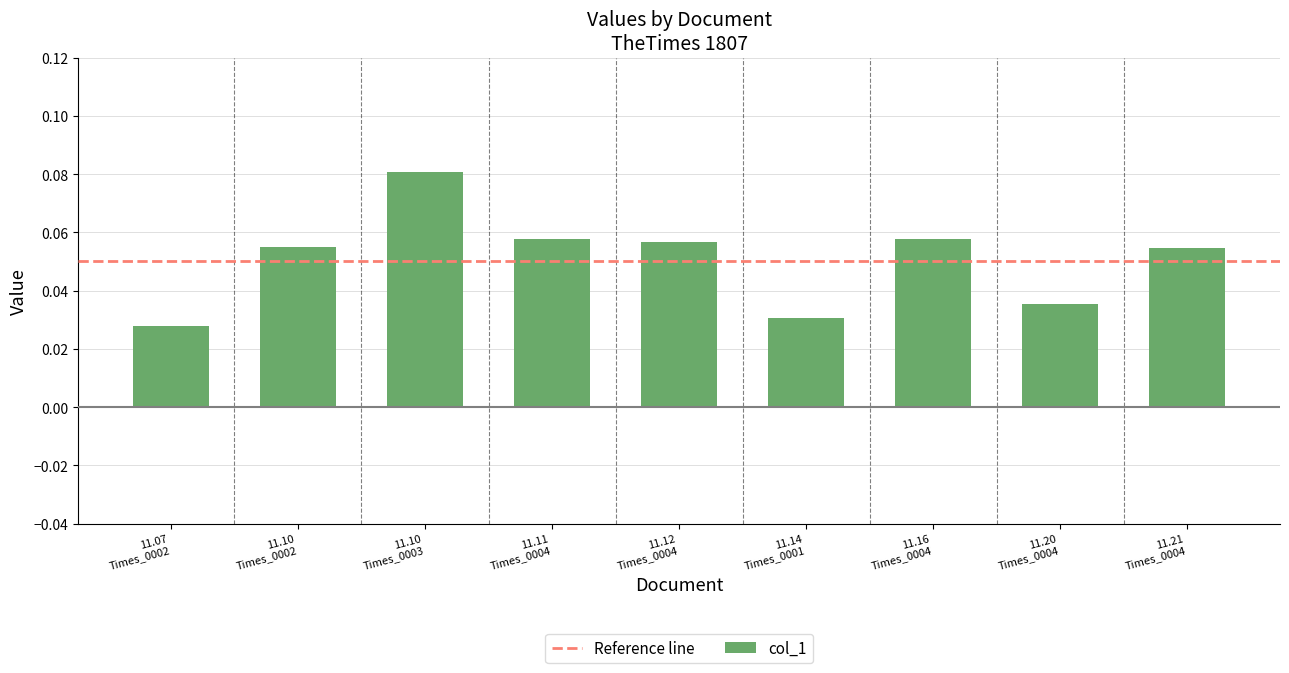

What is the sum of all values?

0.5